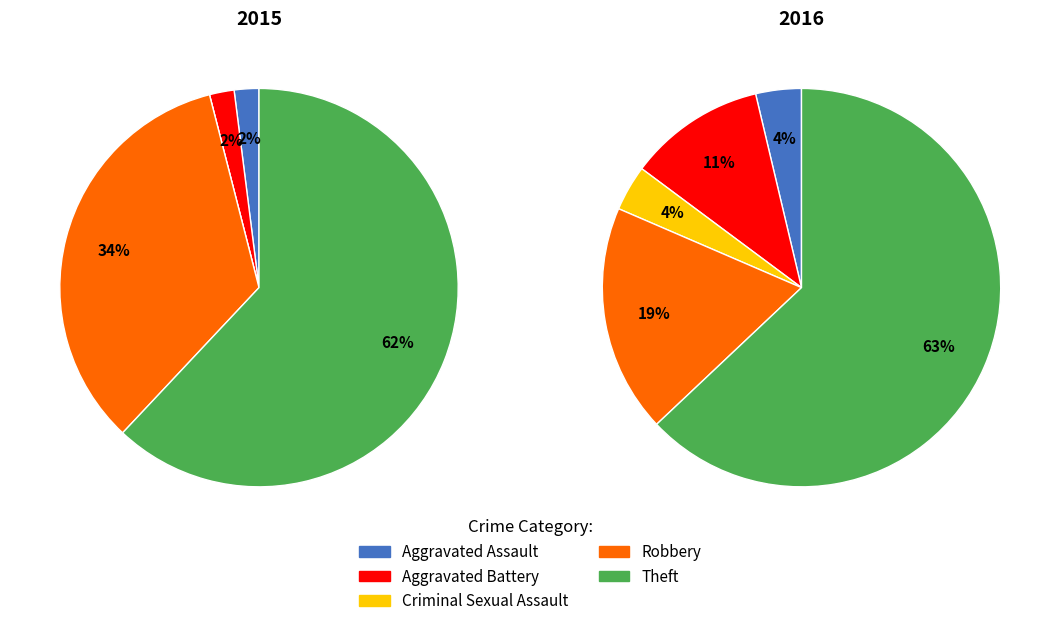

What is the total percentage of Aggravated Battery and Robbery?

36.0%